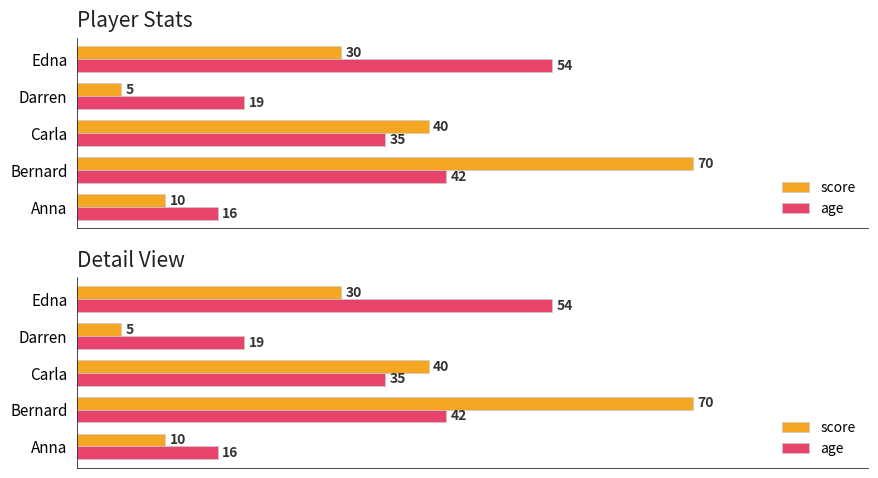

Does the chart contain any negative values?

No